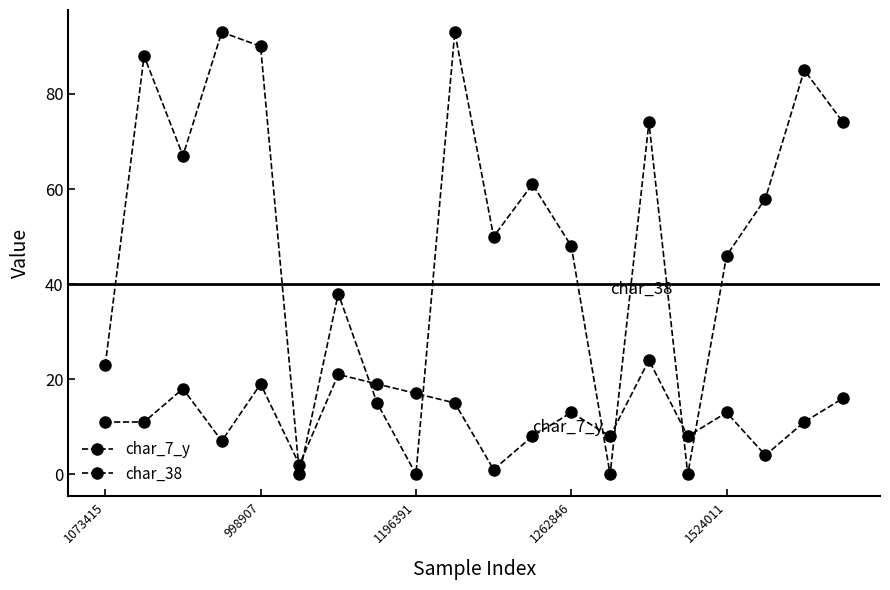

How many lines are shown in the chart?

2